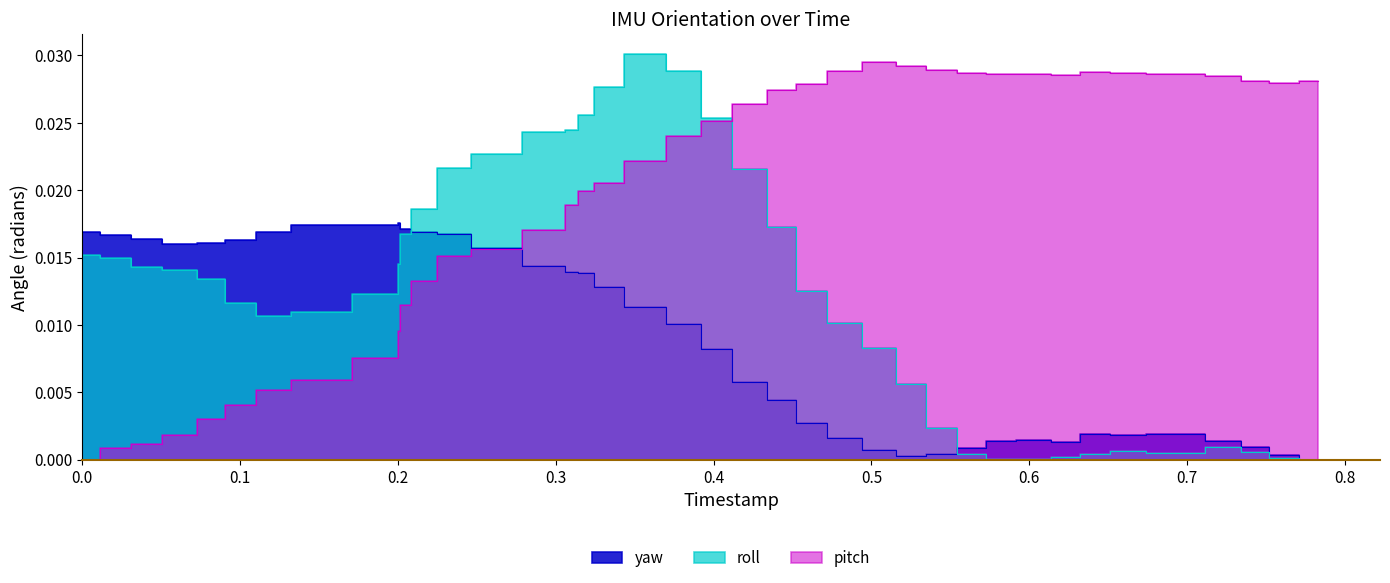

How many lines are shown in the chart?

3